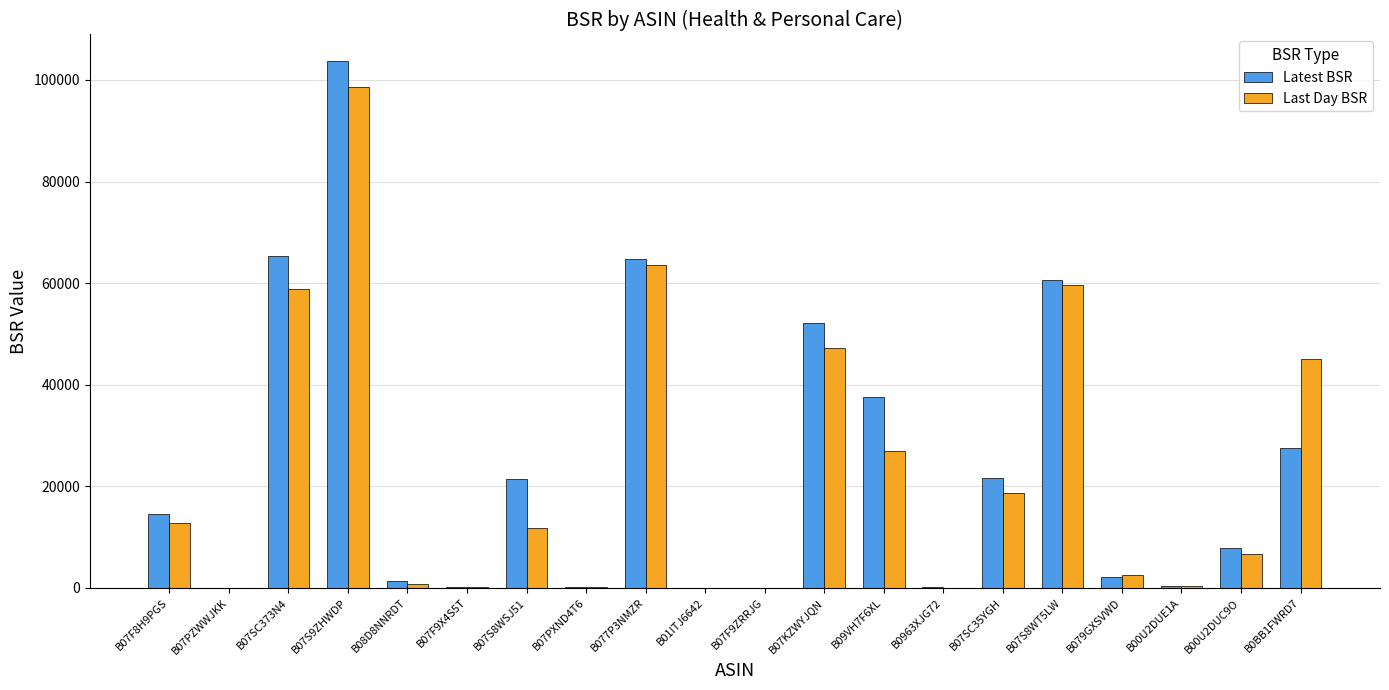

What is the sum of the Last Day BSR values at B07F9X4S5T and B08D8NNRDT?

816